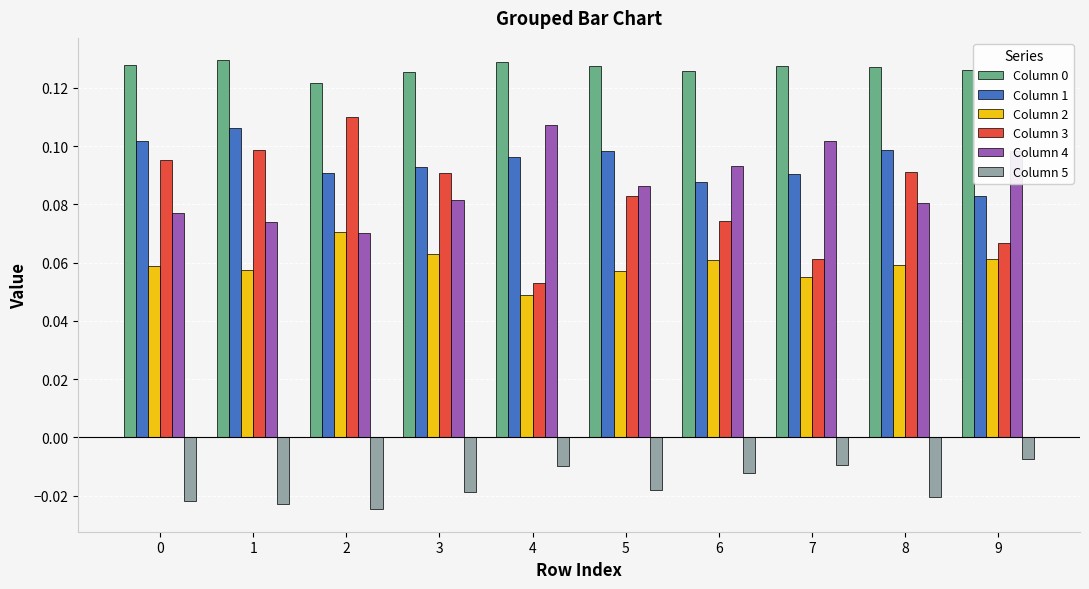

Which series has the largest range (max minus min)?

Column 3